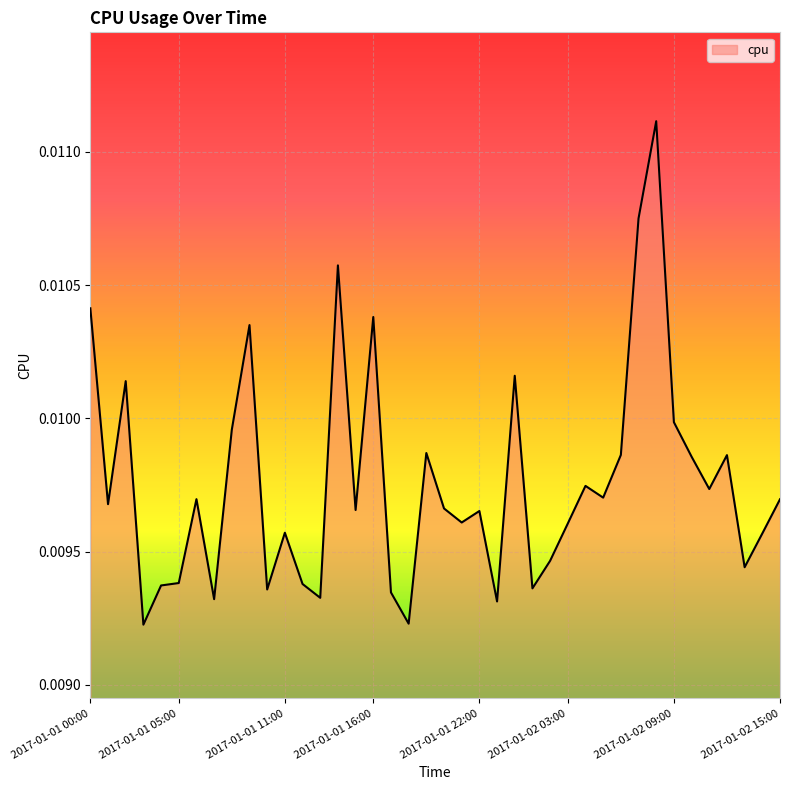

Rank the categories by value from lowest to highest.

2017-01-01 03:00, 2017-01-01 18:00, 2017-01-01 23:00, 2017-01-01 07:00, 2017-01-01 13:00, 2017-01-01 17:00, 2017-01-01 10:00, 2017-01-02 01:00, 2017-01-01 04:00, 2017-01-01 12:00, 2017-01-01 05:00, 2017-01-02 13:00, 2017-01-02 02:00, 2017-01-02 14:00, 2017-01-01 11:00, 2017-01-02 03:00, 2017-01-01 21:00, 2017-01-01 22:00, 2017-01-01 15:00, 2017-01-01 20:00, 2017-01-01 01:00, 2017-01-02 15:00, 2017-01-01 06:00, 2017-01-02 05:00, 2017-01-02 11:00, 2017-01-02 04:00, 2017-01-02 10:00, 2017-01-02 12:00, 2017-01-02 06:00, 2017-01-01 19:00, 2017-01-01 08:00, 2017-01-02 09:00, 2017-01-01 02:00, 2017-01-02 00:00, 2017-01-01 09:00, 2017-01-01 16:00, 2017-01-01 00:00, 2017-01-01 14:00, 2017-01-02 07:00, 2017-01-02 08:00